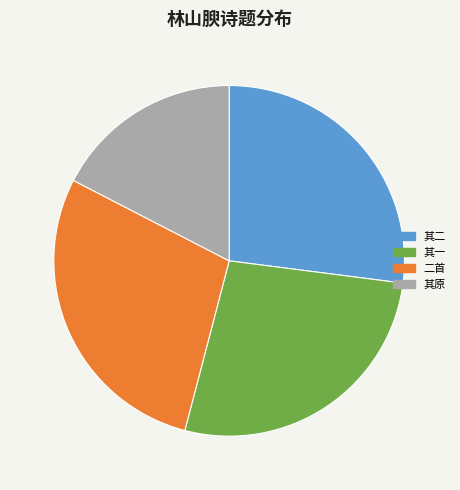

Is there a majority slice in this chart?

No